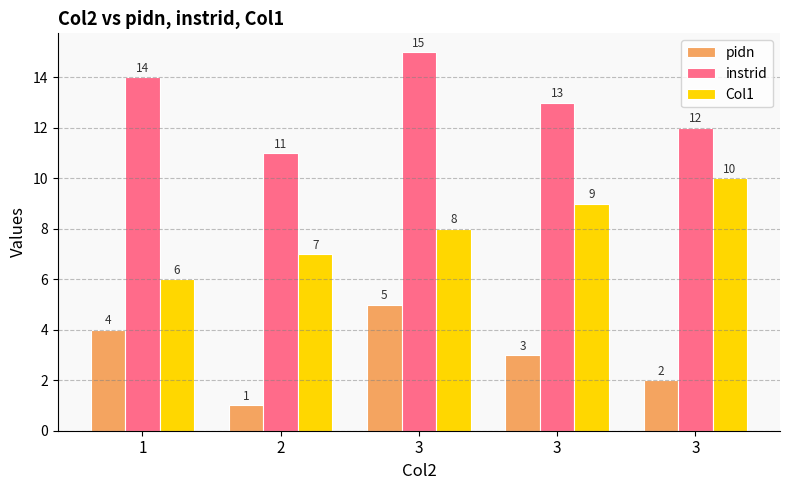

Which series has the widest spread of values?

pidn